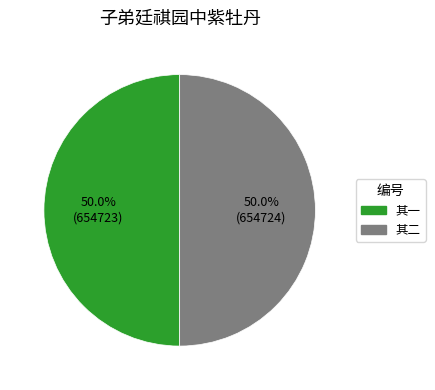

Approximately how many times larger is the value at 其一 compared to 其二?

1.0